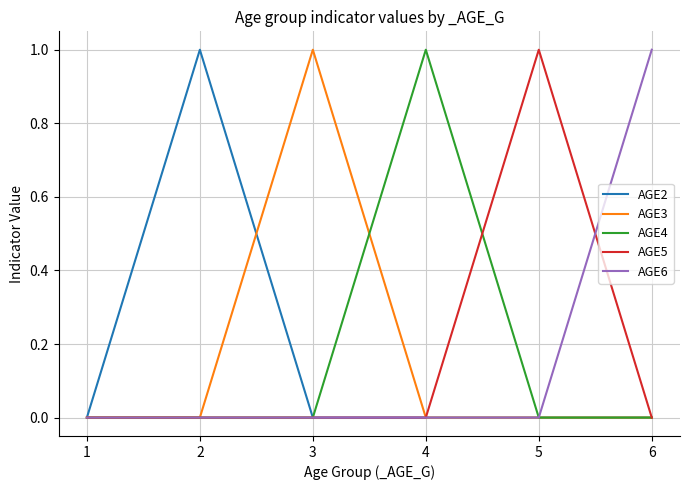

Is this an area chart (filled region under the line)?

No